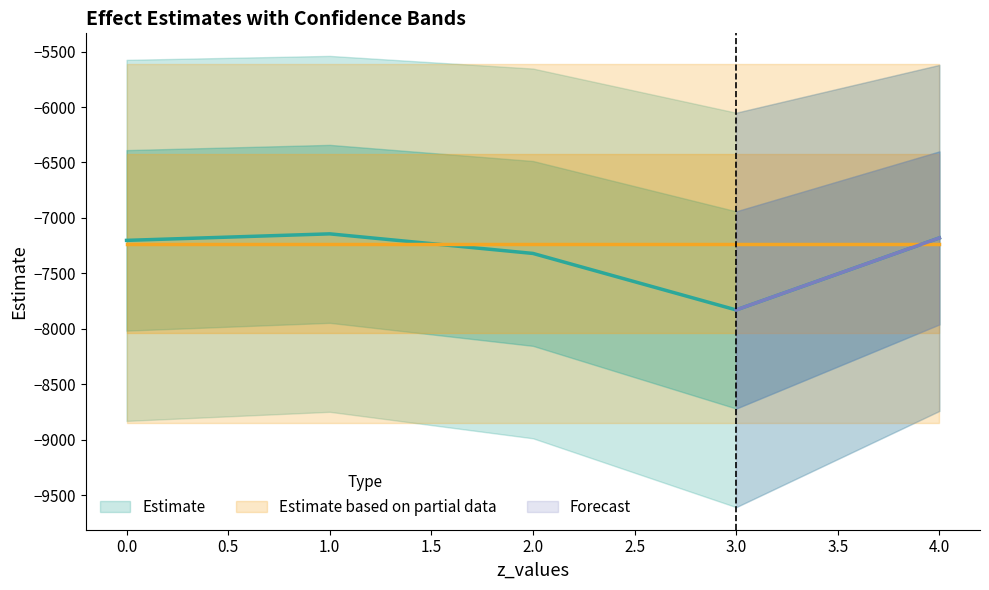

Reading left to right, extract all data points from this chart.

effects: 0.0=-7202.3	1.0=-7143.5	2.0=-7320.1	3.0=-7829.5	4.0=-7180.2
upper: 0.0=-5574.5	1.0=-5538.8	2.0=-5653.1	3.0=-6051.1	4.0=-5620.1
lower: 0.0=-8830.1	1.0=-8748.2	2.0=-8987.0	3.0=-9607.9	4.0=-8740.3
ate: 0.0=-7232.7	1.0=-7232.7	2.0=-7232.7	3.0=-7232.7	4.0=-7232.7
ate_upper: 0.0=-5615.9	1.0=-5615.9	2.0=-5615.9	3.0=-5615.9	4.0=-5615.9
ate_lower: 0.0=-8849.4	1.0=-8849.4	2.0=-8849.4	3.0=-8849.4	4.0=-8849.4